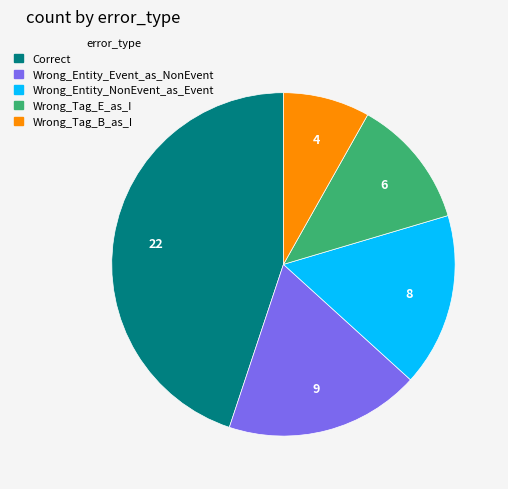

Does Wrong_Entity_Event_as_NonEvent represent more than half of the total?

No